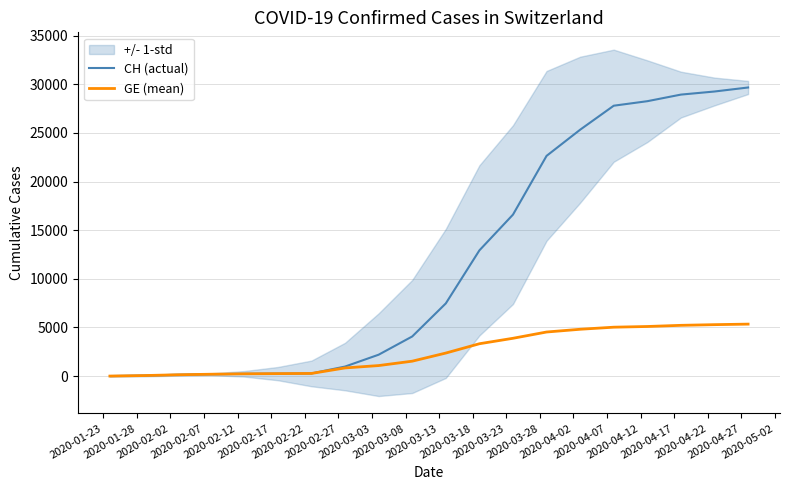

What is the maximum value for GE (mean)?

5345